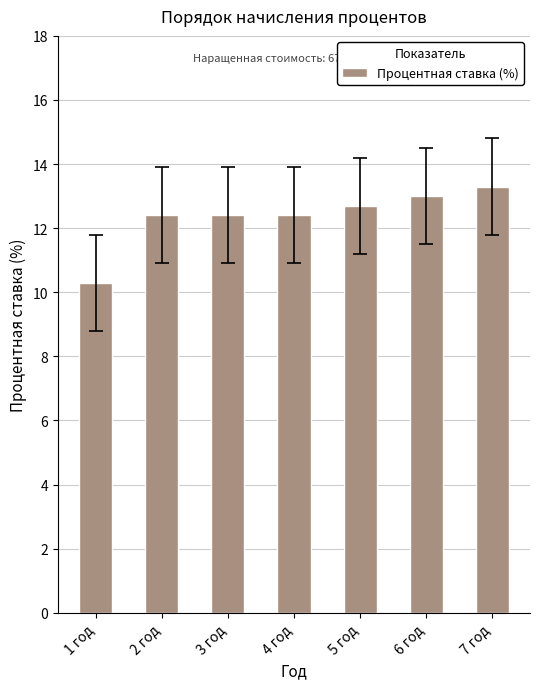

Count the number of values greater than 12.

6